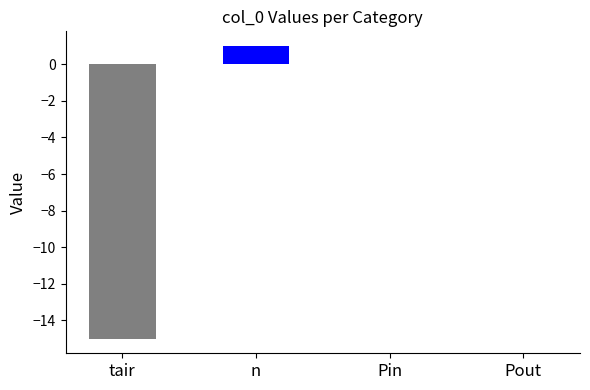

Are the bars horizontal?

No